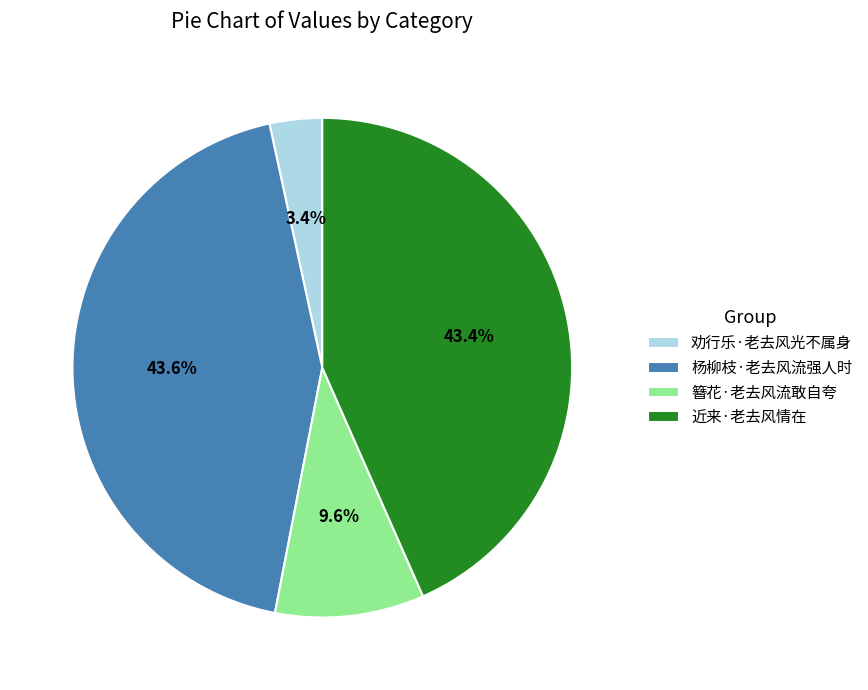

Which slice is the smallest?

劝行乐·老去风光不属身